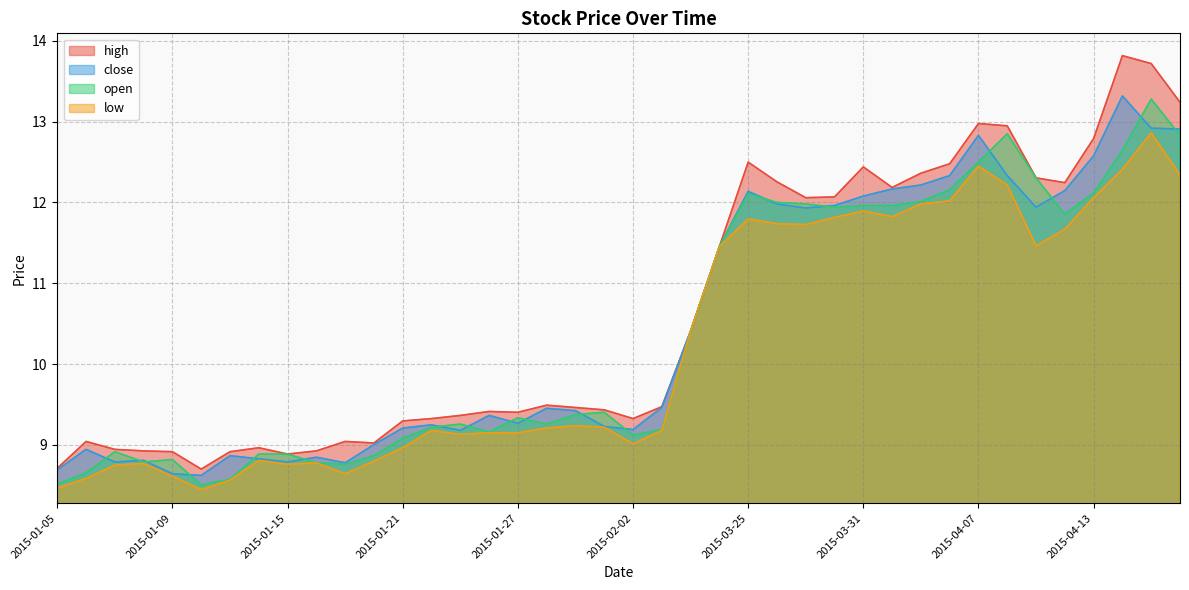

How many lines are shown in the chart?

4